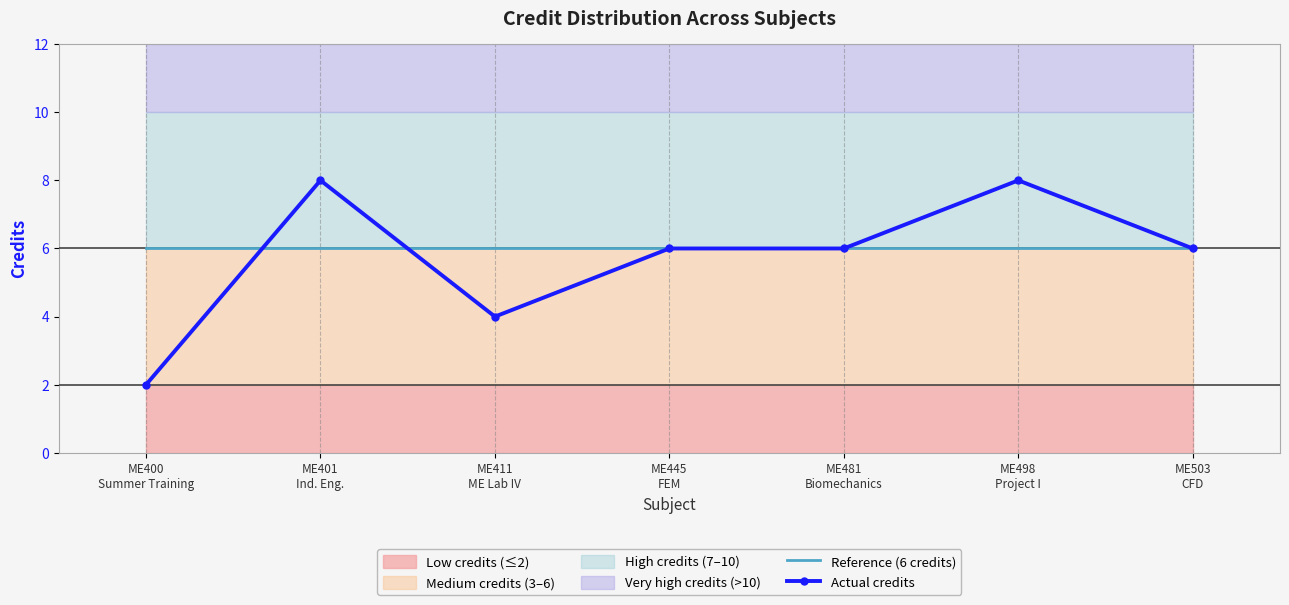

Rank the series at ME401
Ind. Eng. from highest to lowest value.

Actual credits, Reference (6 credits)